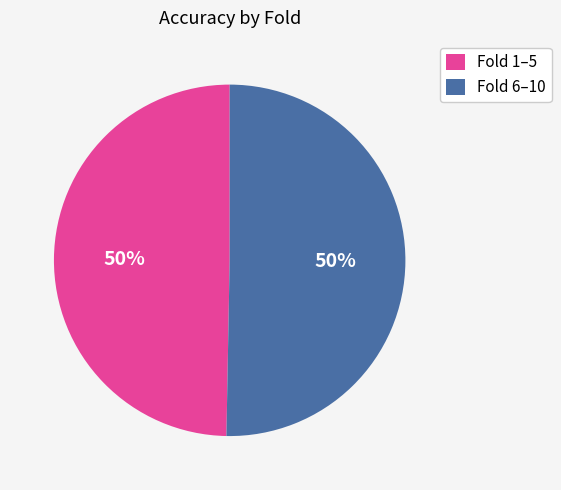

True or false: Fold 1–5 accounts for 50% of the total.

True